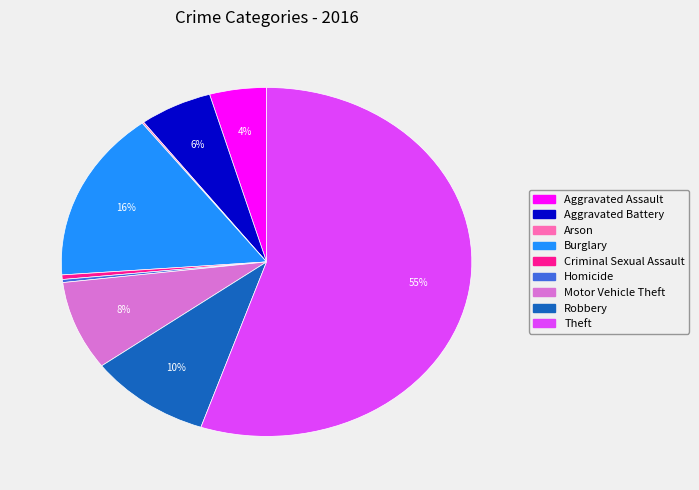

What is the largest slice in the pie chart?

Theft